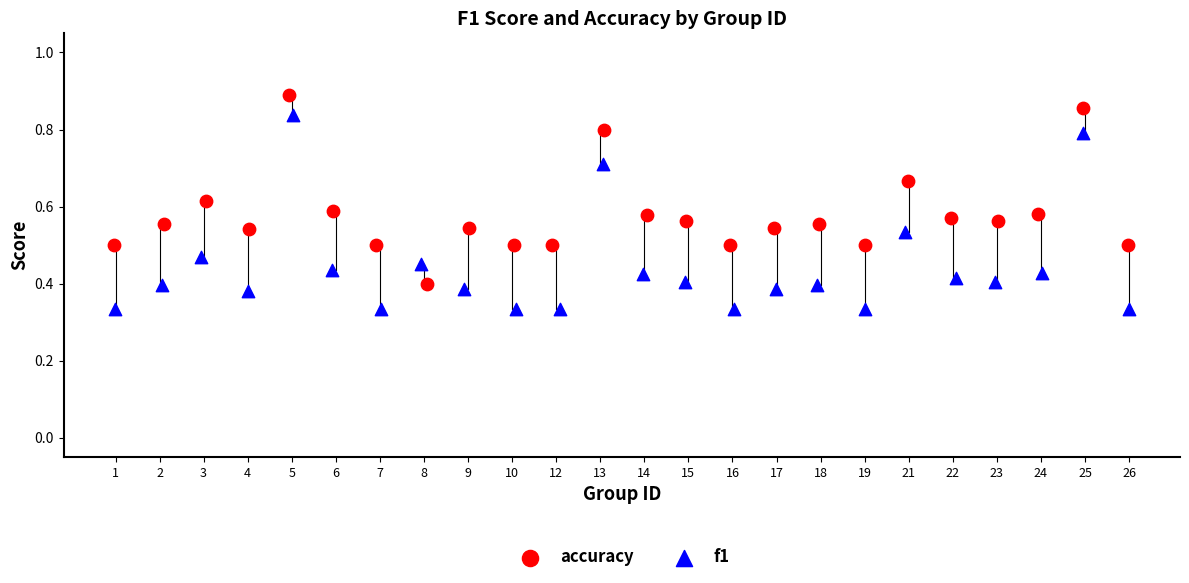

Which series contains the lowest Y value?

f1